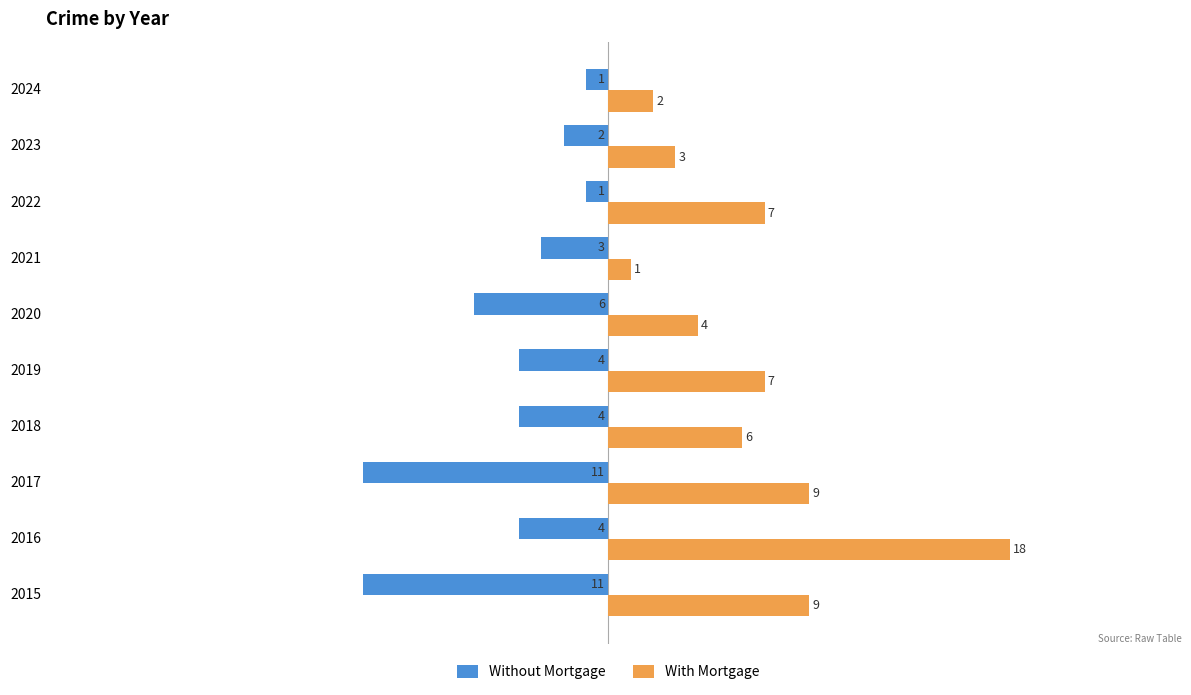

How many values in the Without Mortgage series exceed -4?

4